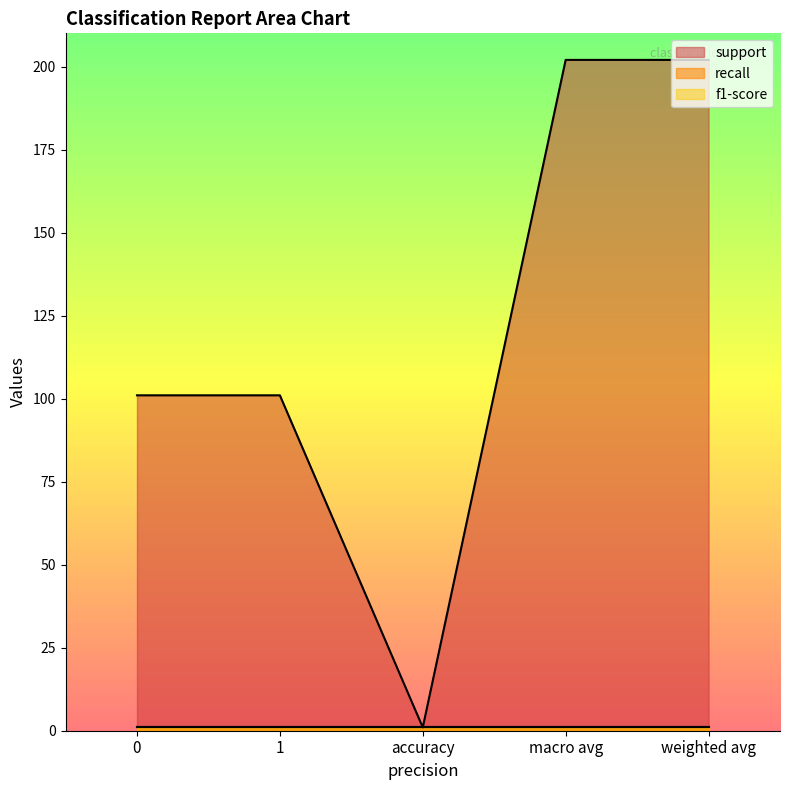

What is the maximum value shown in the chart?

202